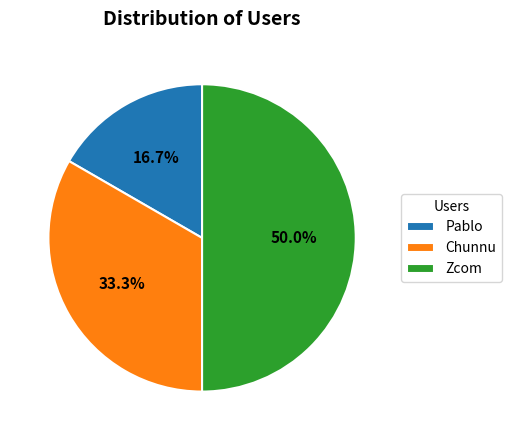

Does Pablo represent more than half of the total?

No